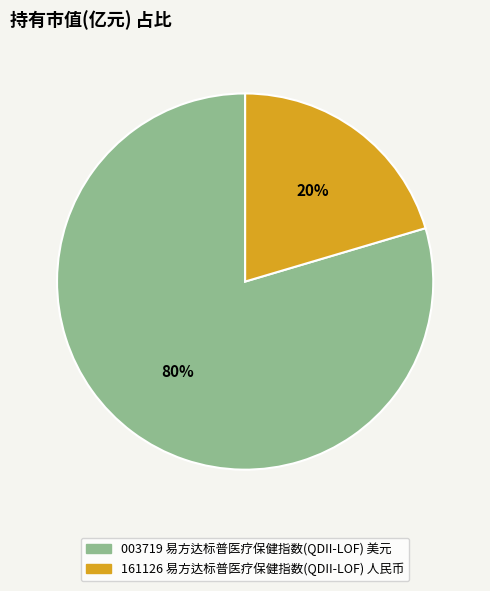

Is there a majority slice in this chart?

Yes